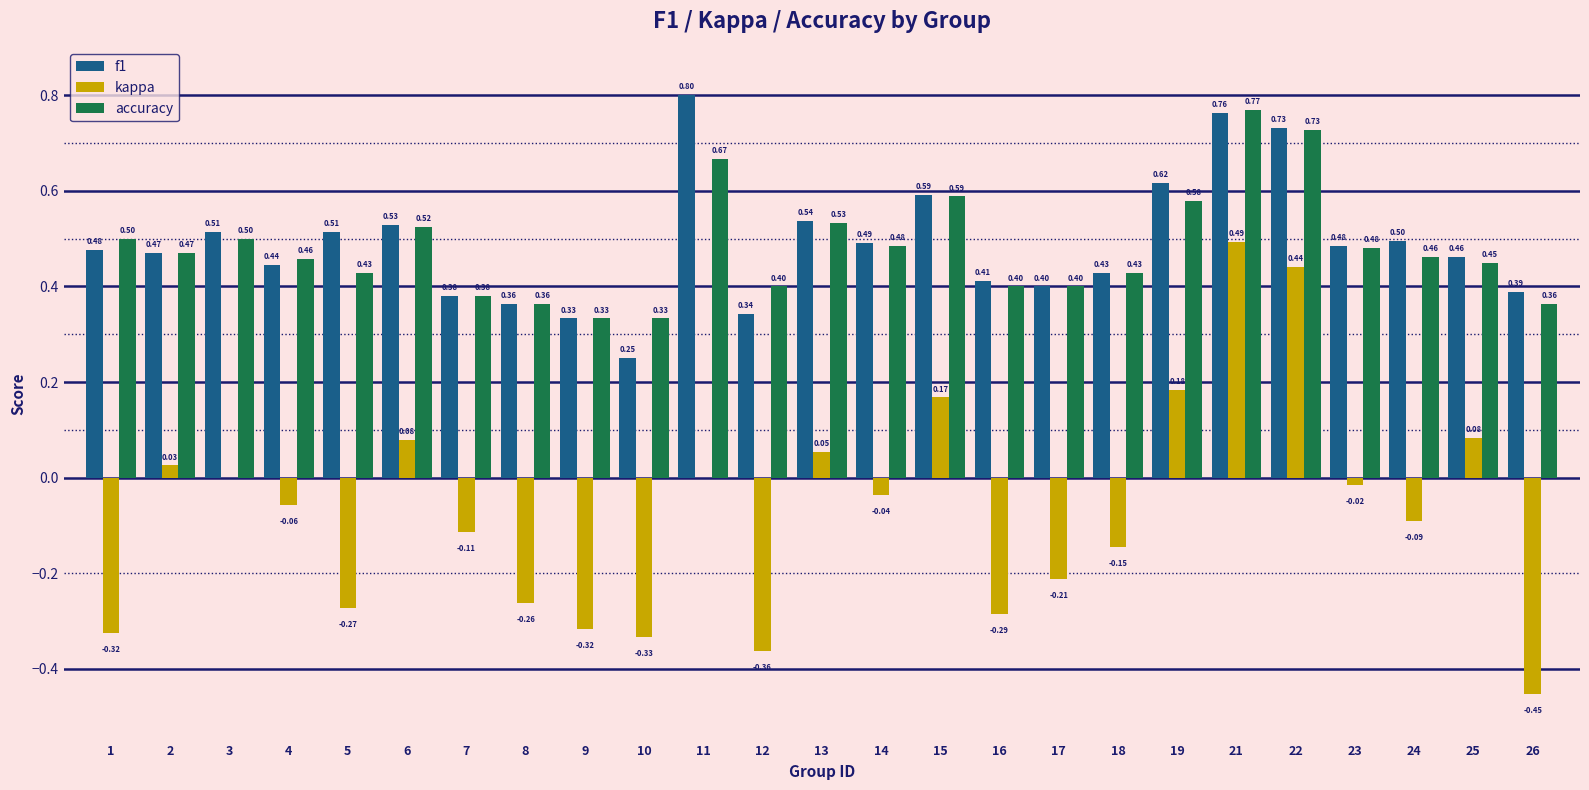

Is the value of accuracy at 3 greater than the value of kappa at 21?

Yes